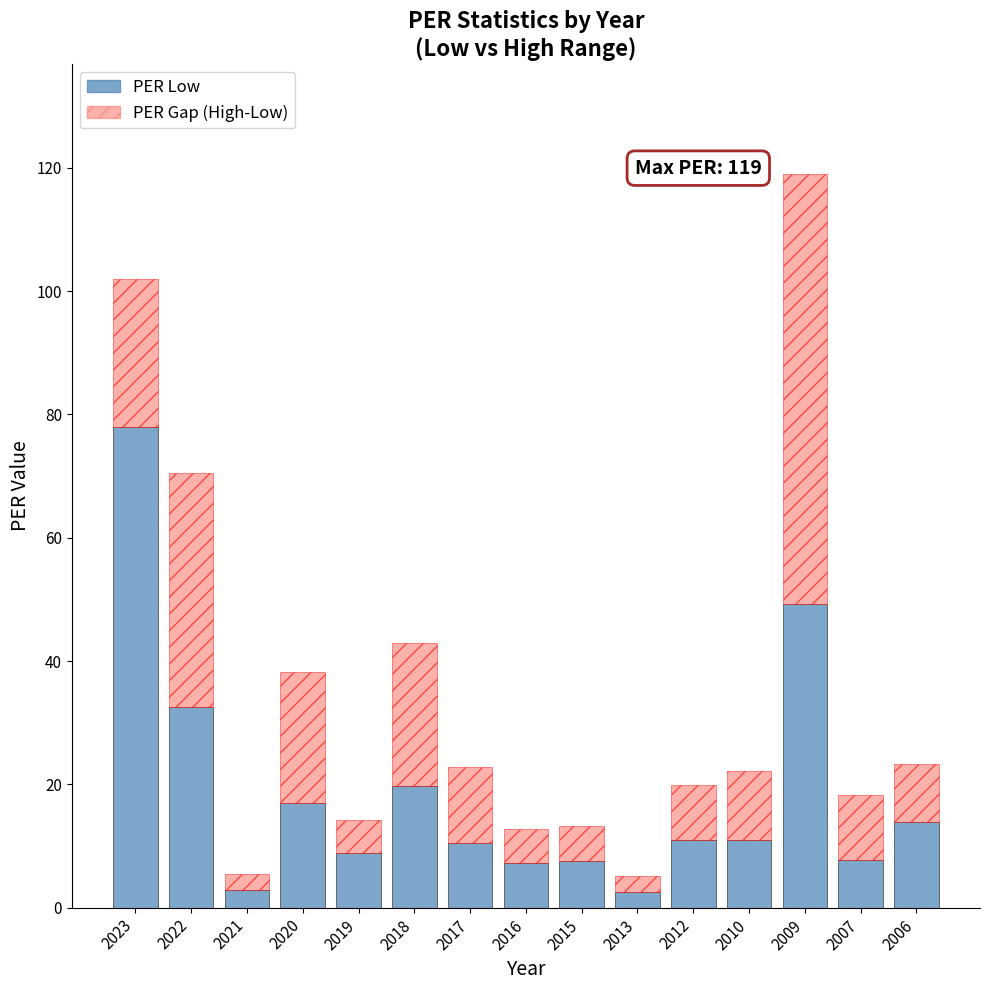

Where is PER Low nearest to the value 40?

2022